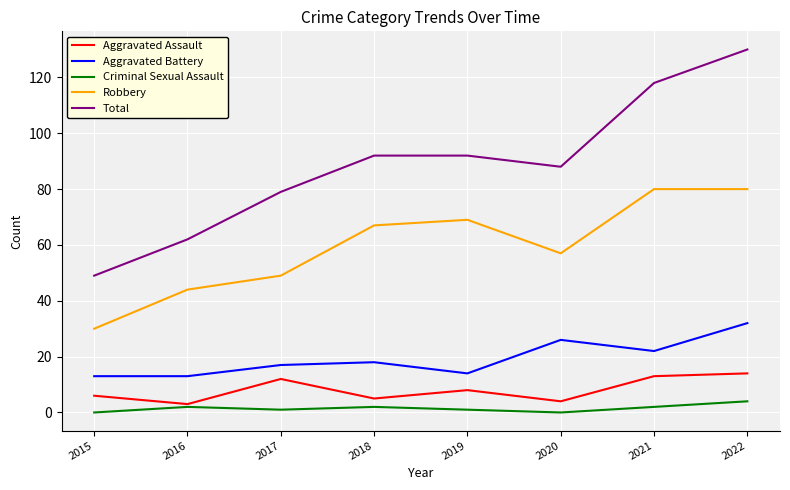

True or false: Robbery and Aggravated Assault intersect in this chart.

False